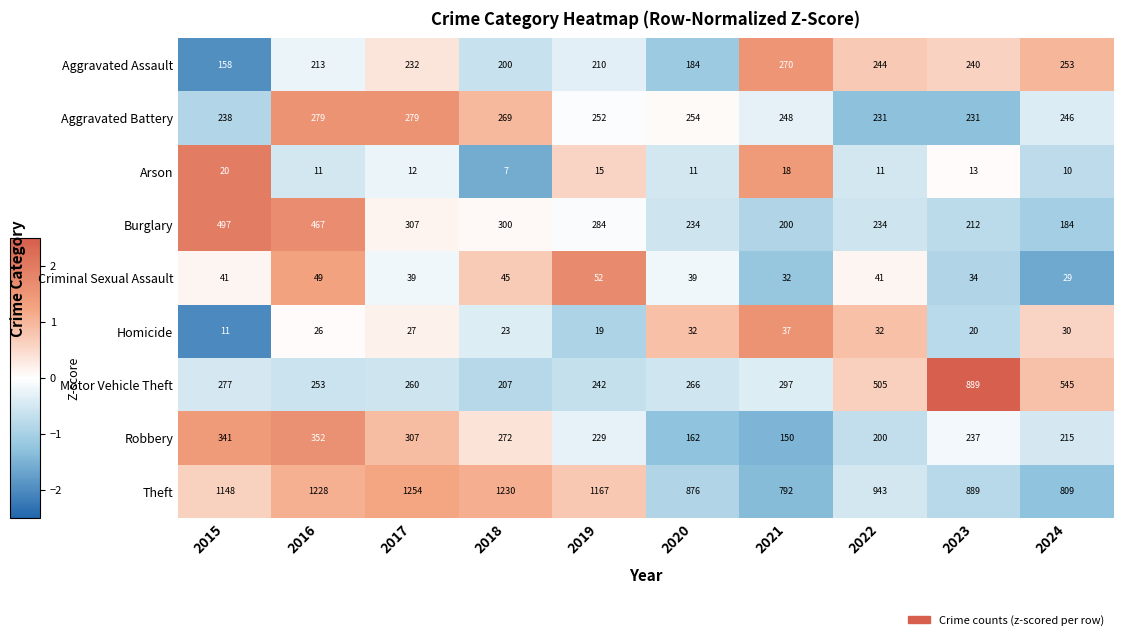

List the series in order of their peak value, lowest first.

Arson, Homicide, Criminal Sexual Assault, Aggravated Assault, Aggravated Battery, Robbery, Burglary, Motor Vehicle Theft, Theft